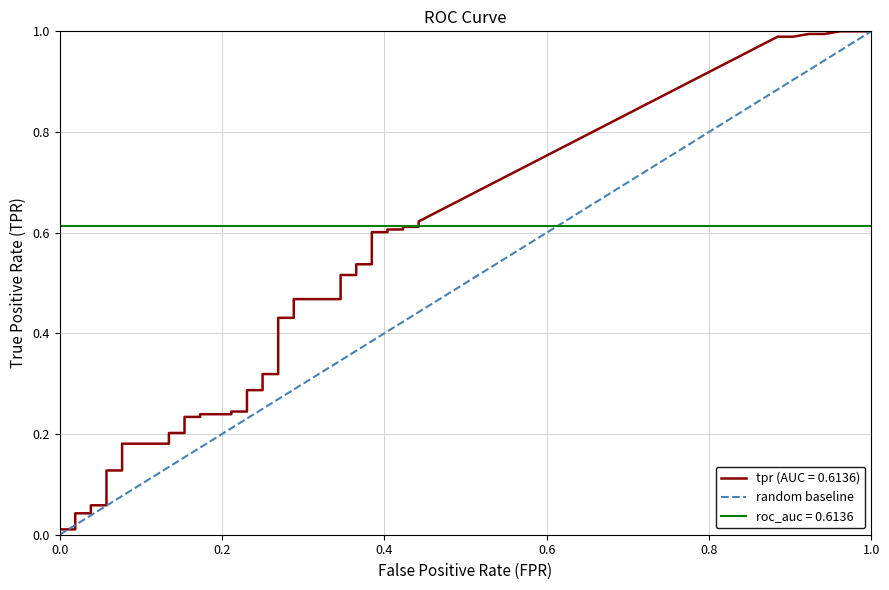

Is it true that the value at 0.0 is 0?

True